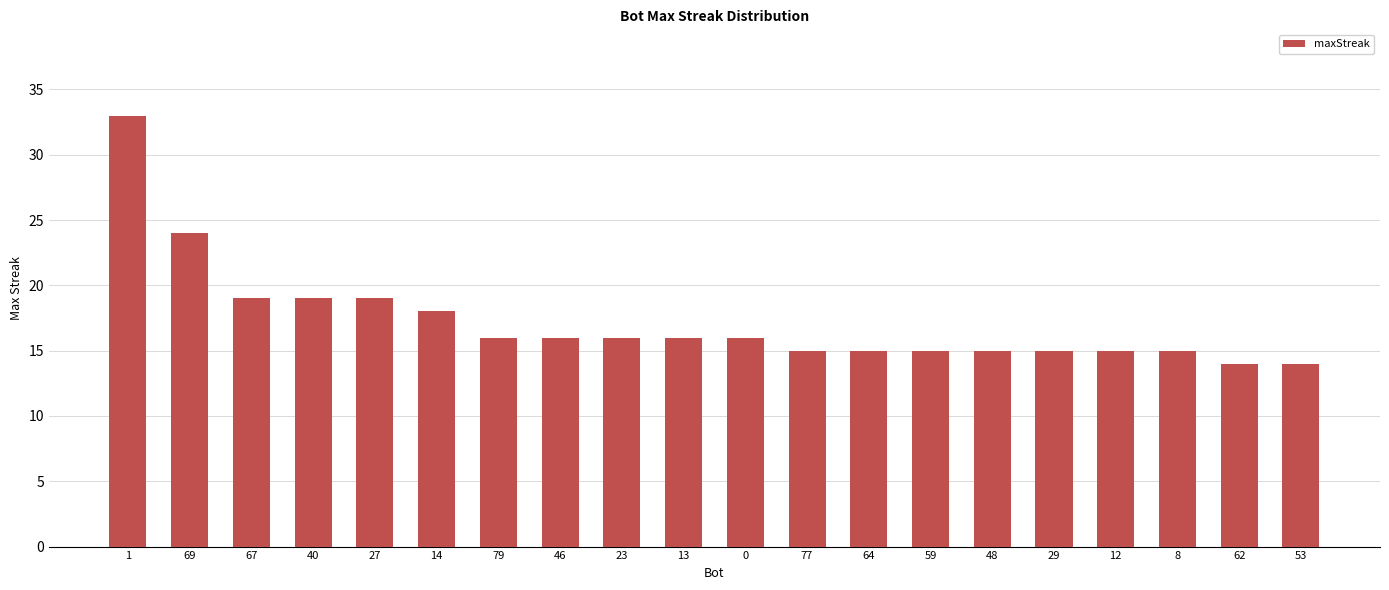

Does the chart contain stacked bars?

No